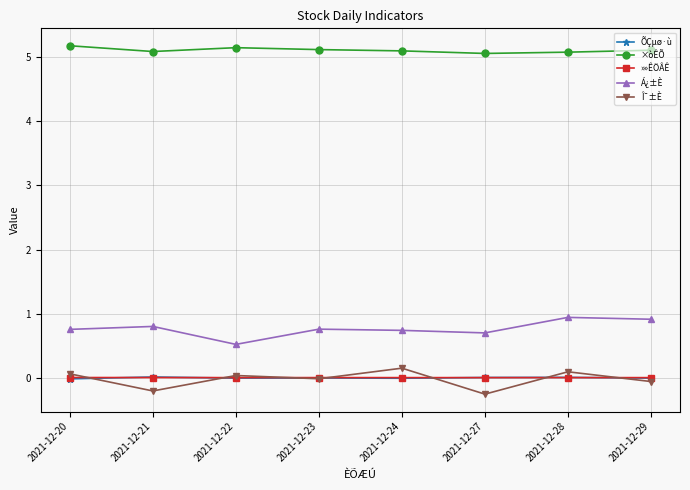

What is the maximum value shown in the chart?

5.2